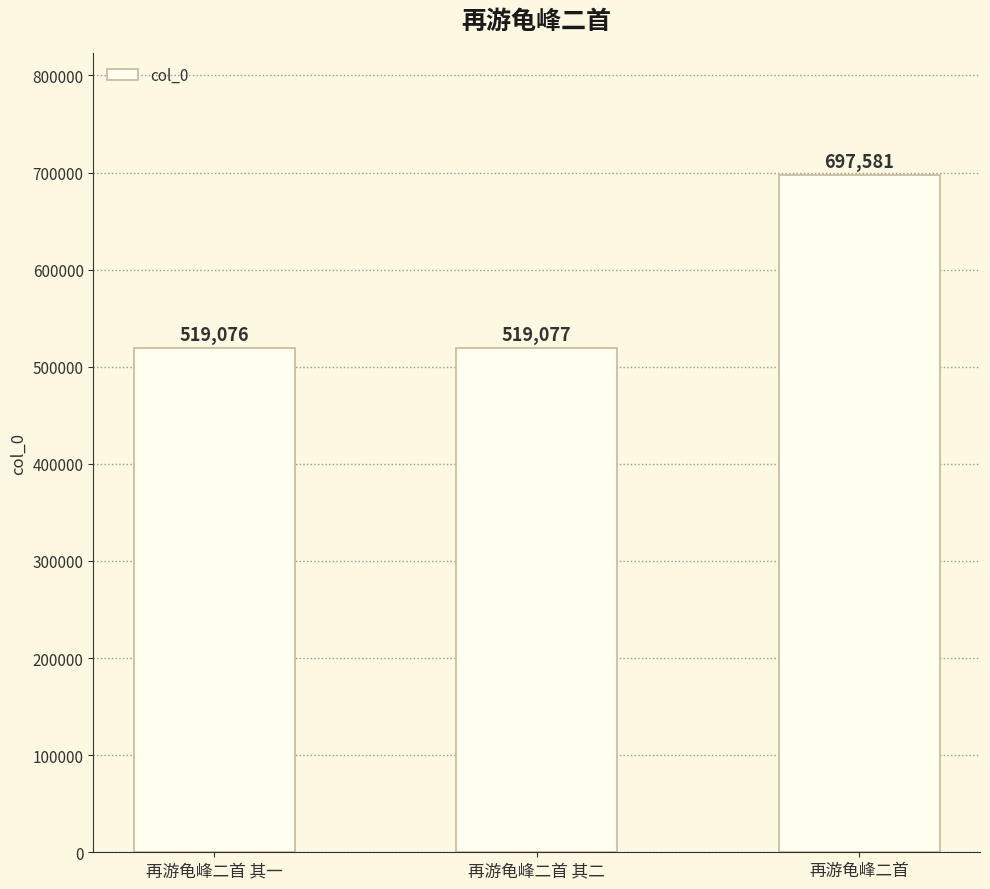

Count the number of categories in the chart.

3